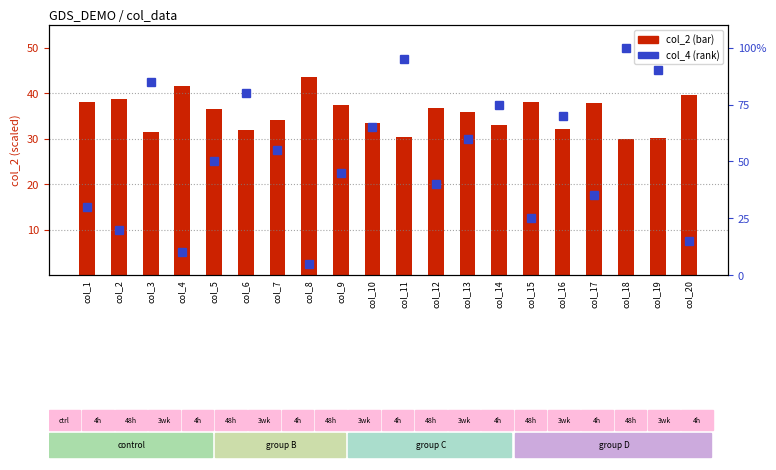

At how many categories does at least one series exceed 28?

20